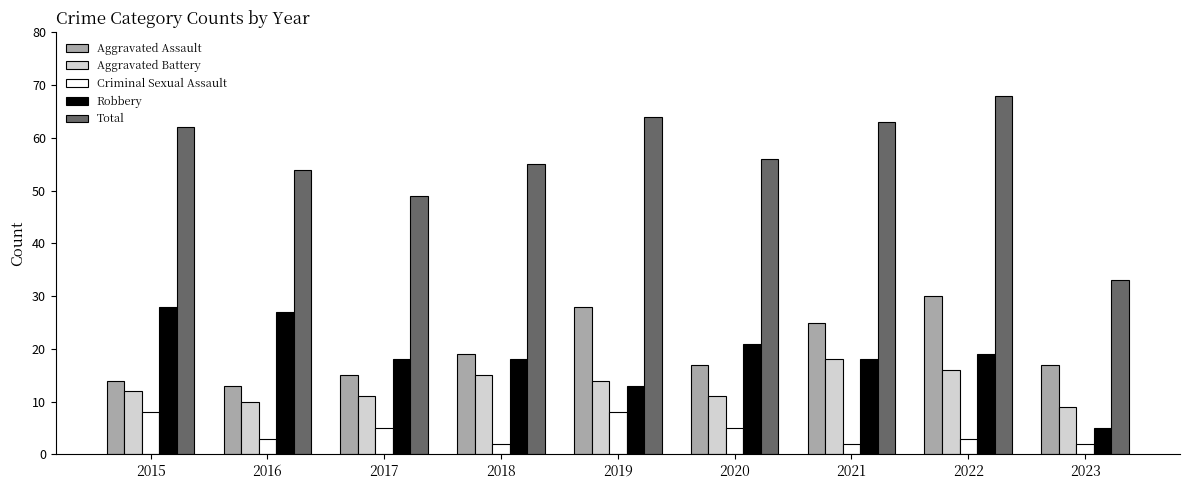

What is the sum of all Aggravated Assault values?

178